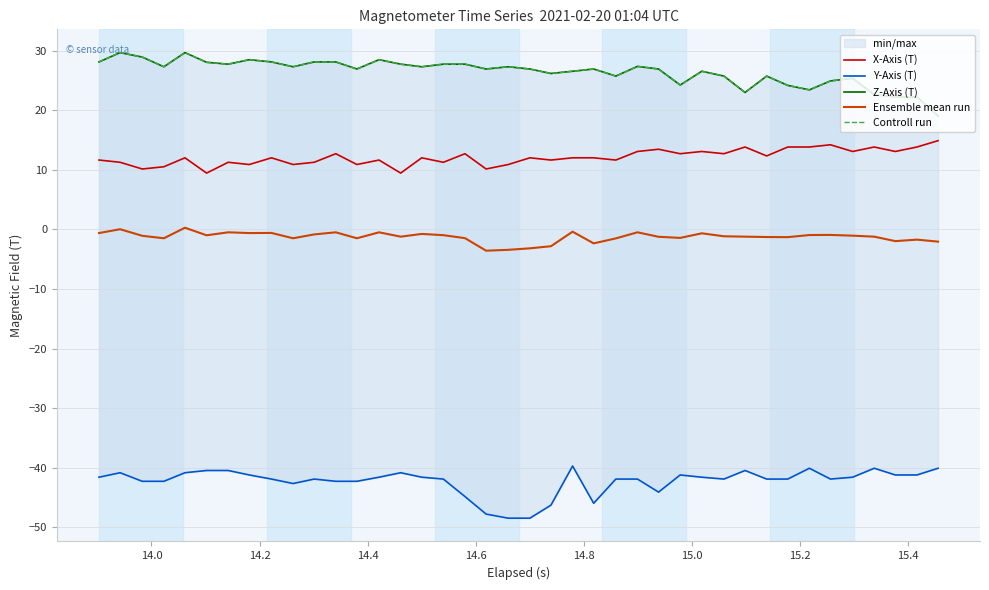

True or false: X-Axis (T) and Ensemble mean run intersect in this chart.

False